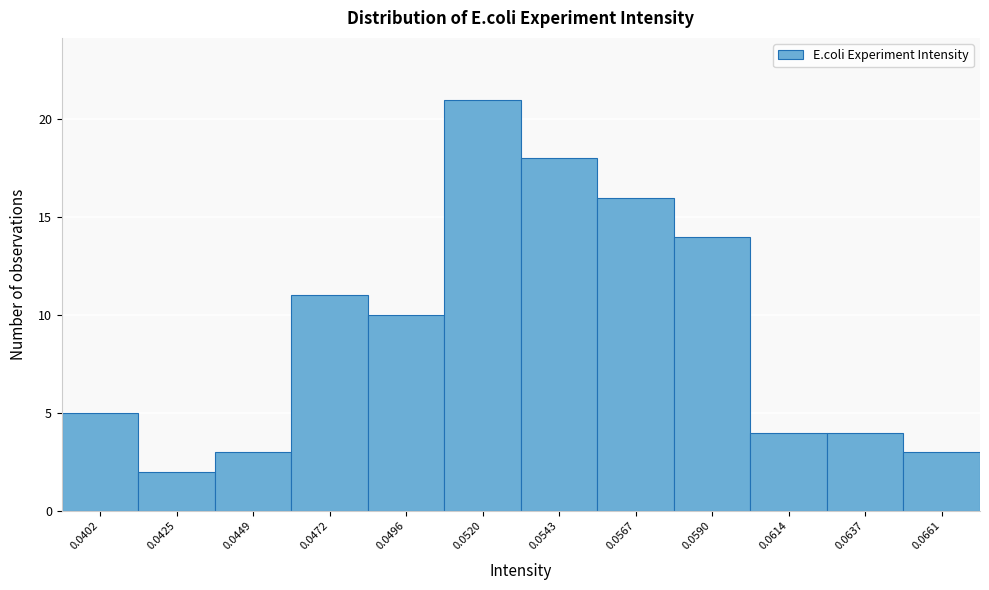

Reading left to right, extract all data points from this chart.

0.0402=5	0.0425=2	0.0449=3	0.0472=11	0.0496=10	0.0520=21	0.0543=18	0.0567=16	0.0590=14	0.0614=4	0.0637=4	0.0661=3